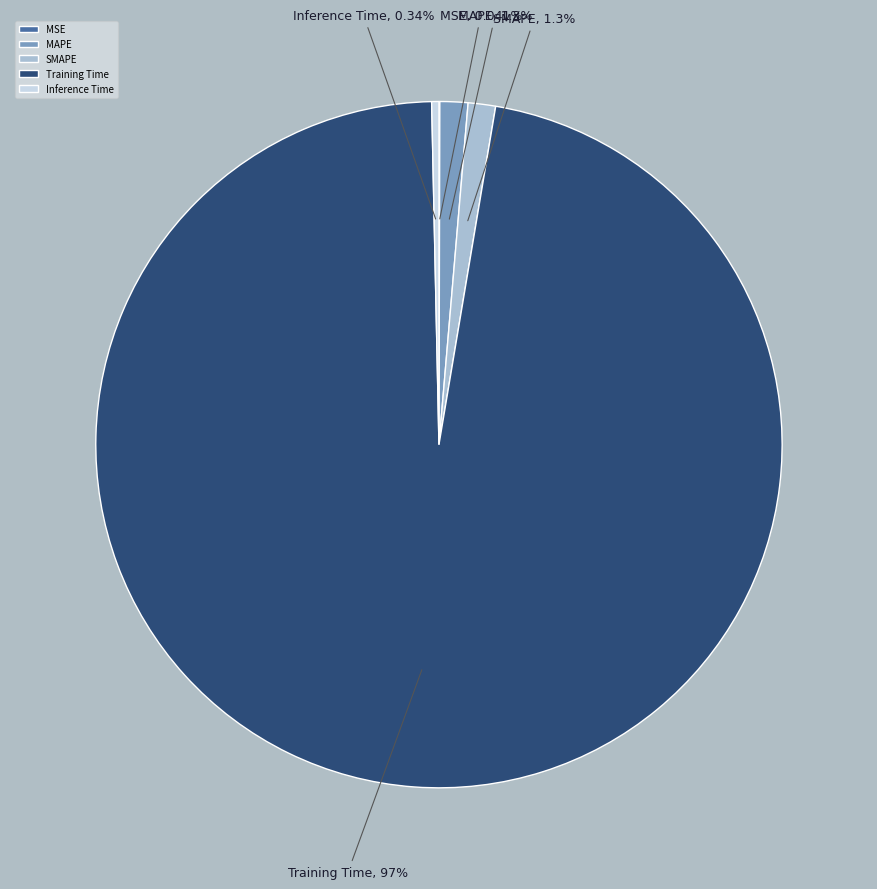

What portion of the pie excludes SMAPE?

98.7%